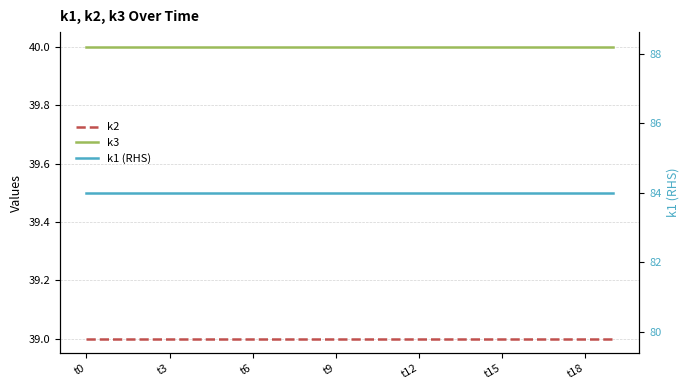

What is the difference between the highest and lowest values at 7?

45